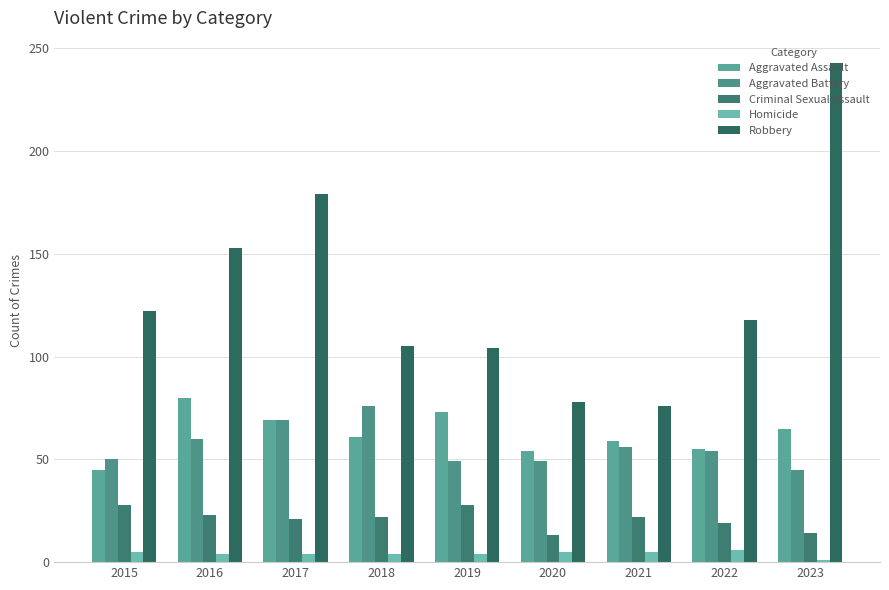

Rank the categories by Aggravated Battery value from highest to lowest.

2018, 2017, 2016, 2021, 2022, 2015, 2019, 2020, 2023